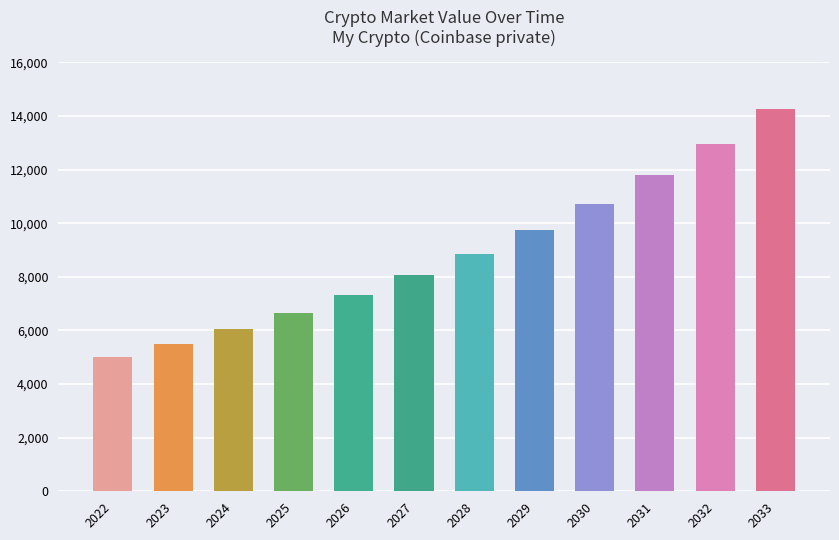

What is the change in value from 2024 to 2026?

+1271